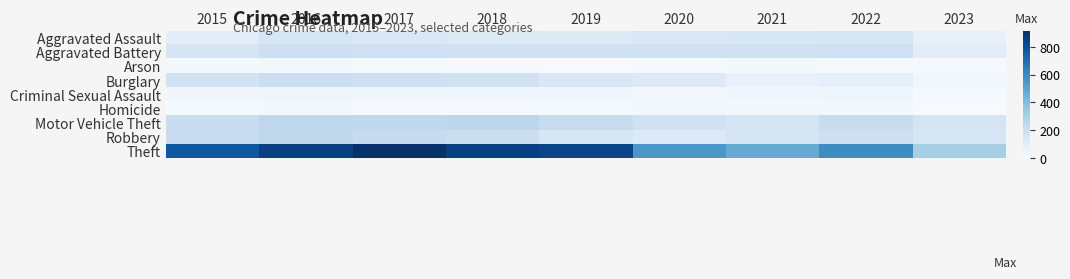

At how many categories does at least one series exceed 350?

8